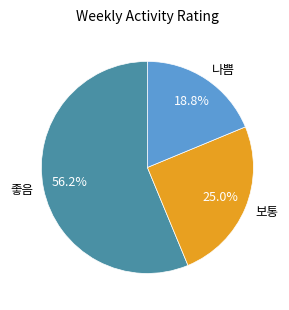

Rank the categories by value from lowest to highest.

나쁨, 보통, 좋음